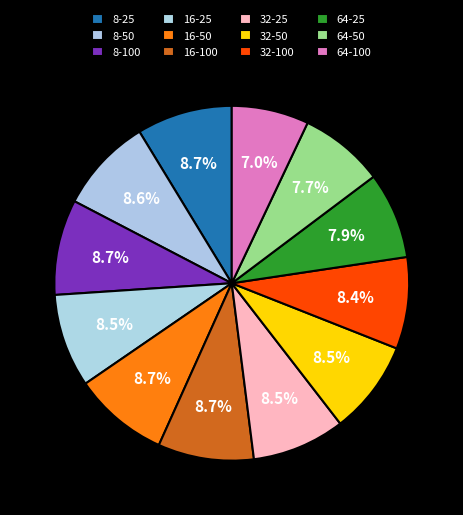

To the nearest percent, what portion does 16-100 represent?

9%